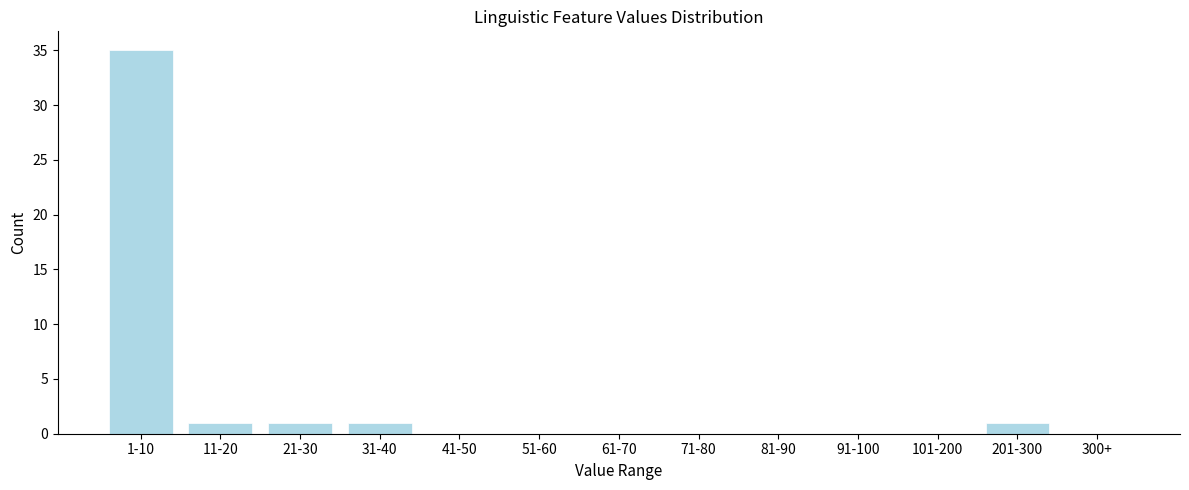

Reading right to left, what are all the values shown in this chart?

300+=0	201-300=1	101-200=0	91-100=0	81-90=0	71-80=0	61-70=0	51-60=0	41-50=0	31-40=1	21-30=1	11-20=1	1-10=35